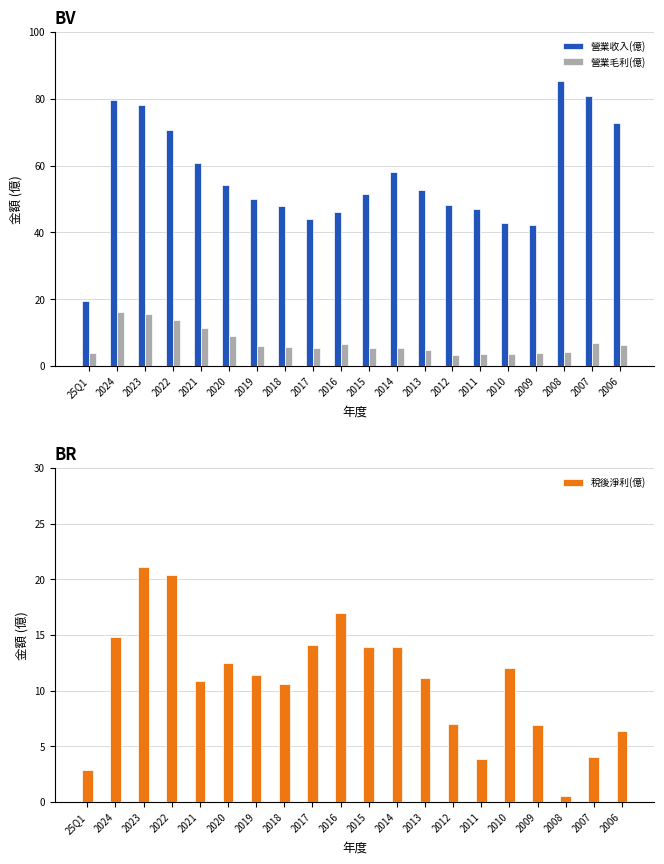

Between 25Q1 and 2015, which series saw the biggest shift?

營業收入(億)